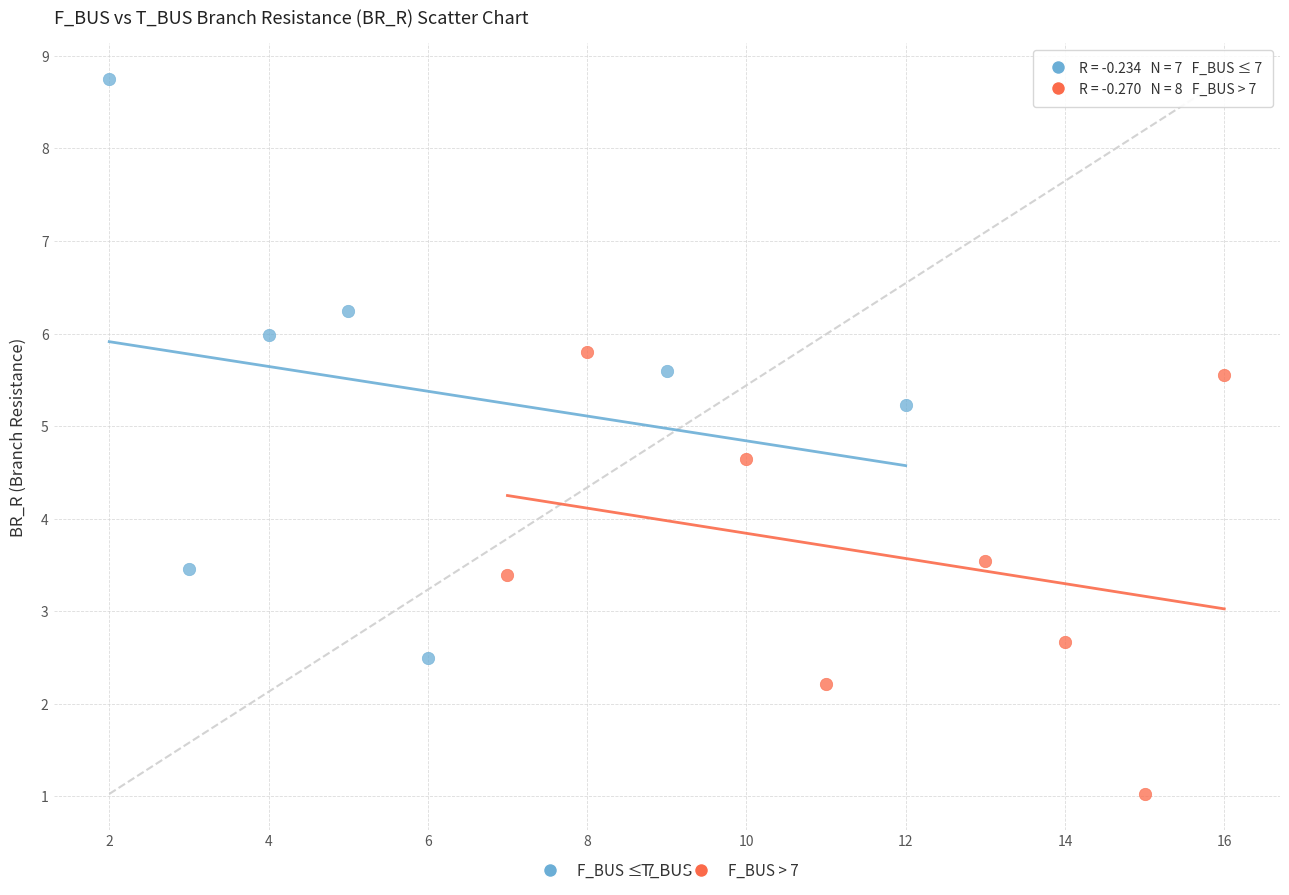

Which series reaches the maximum Y coordinate?

F_BUS ≤ 7